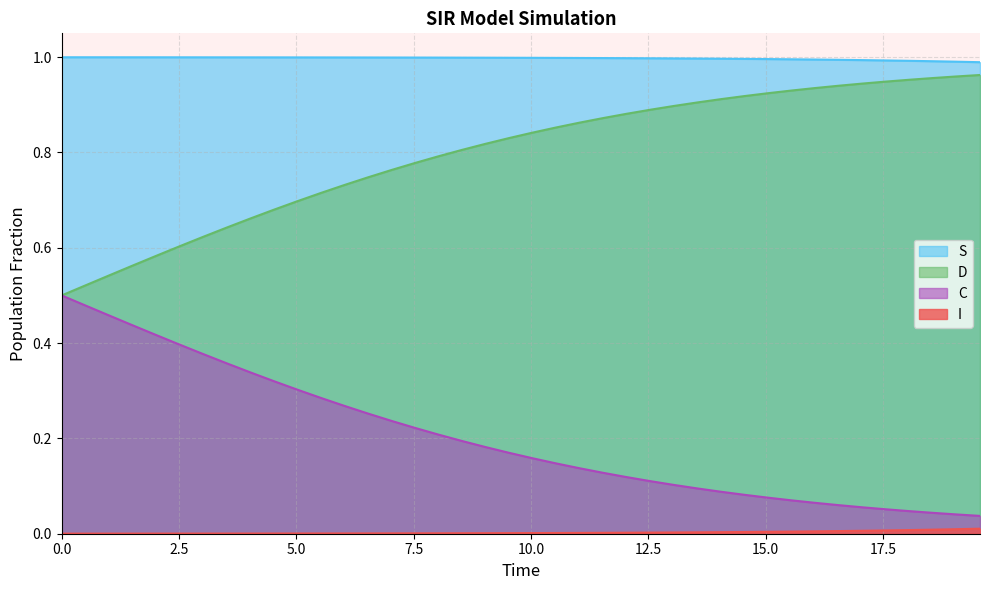

True or false: S and D intersect in this chart.

False